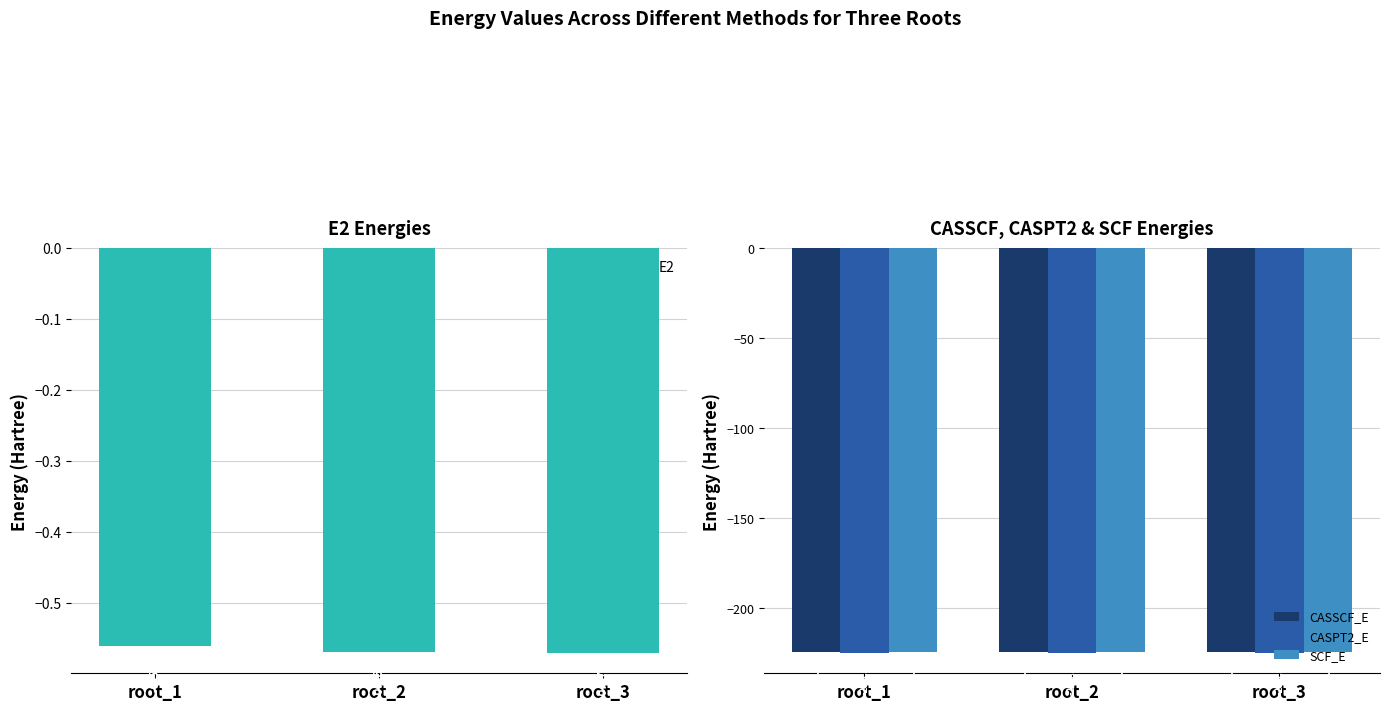

Reading left to right, what are all the values shown in this chart?

E2: root_1=-0.6	root_2=-0.6	root_3=-0.6
CASSCF_E: root_1=-224.7	root_2=-224.7	root_3=-224.6
CASPT2_E: root_1=-225.3	root_2=-225.2	root_3=-225.2
SCF_E: root_1=-224.5	root_2=-224.5	root_3=-224.5